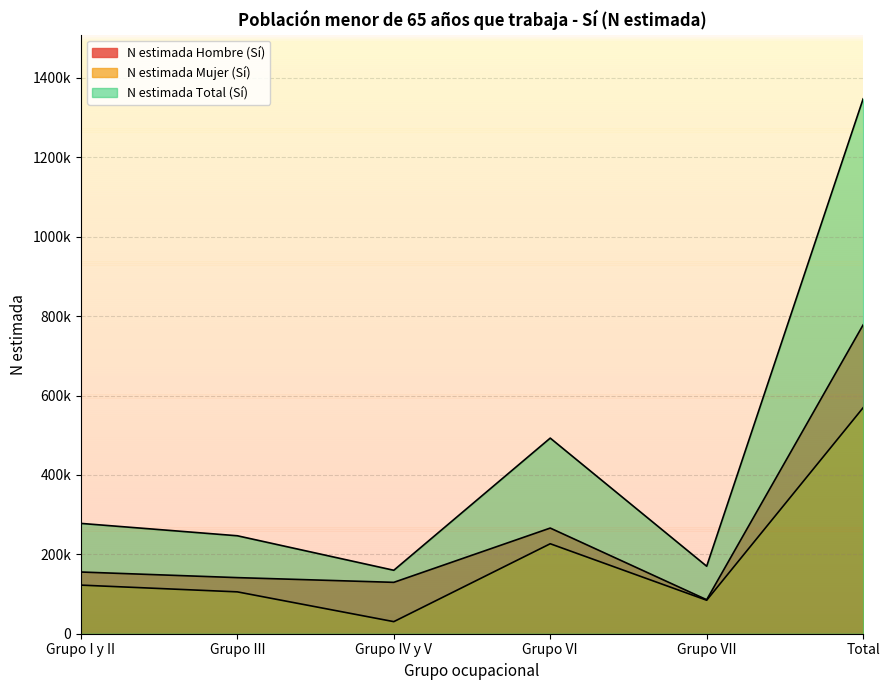

List the labels in order of N estimada Total (Sí) value, largest first.

Total, Grupo VI, Grupo I y II, Grupo III, Grupo VII, Grupo IV y V